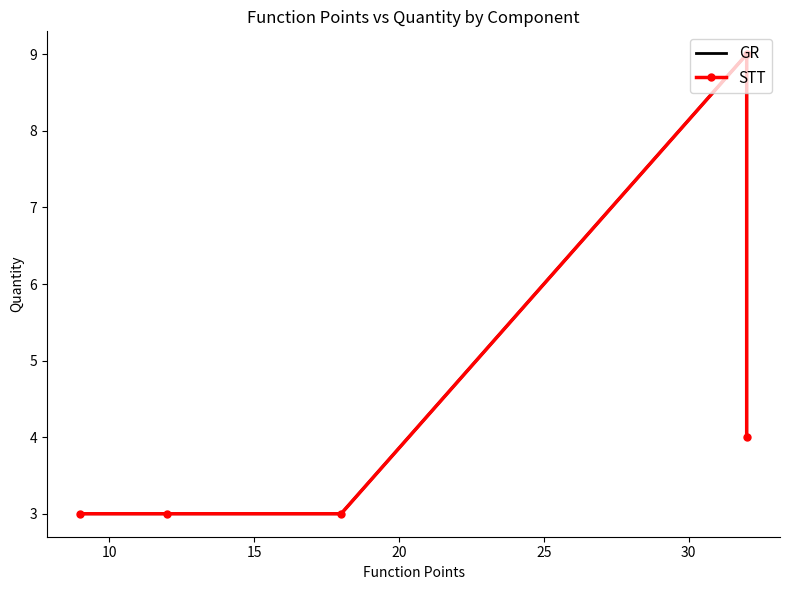

True or false: STT and GR intersect in this chart.

False